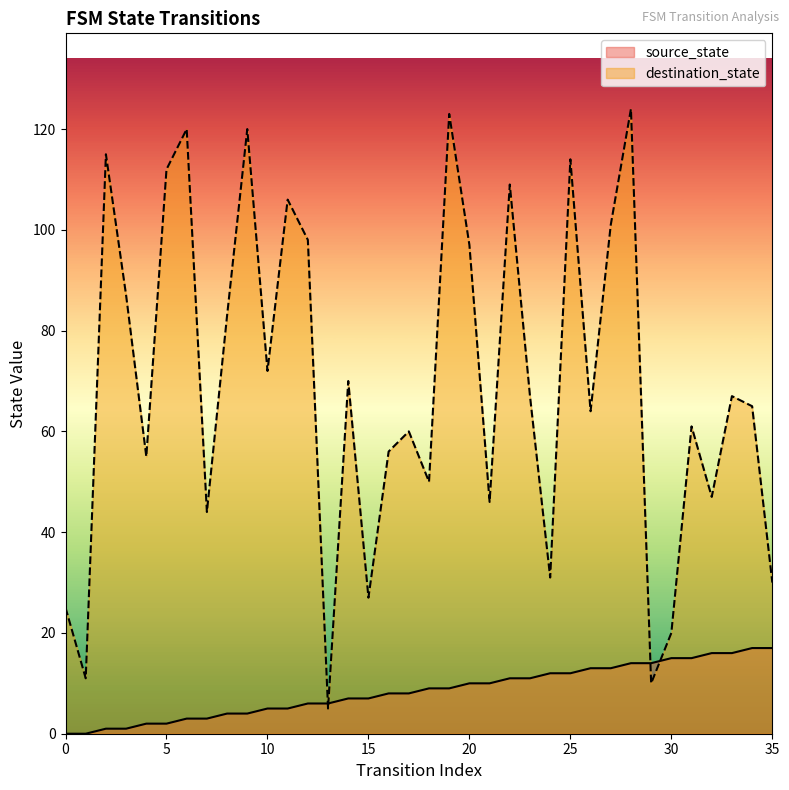

Reading left to right, what are all the values shown in this chart?

source_state: 0=0	1=0	2=1	3=1	4=2	5=2	6=3	7=3	8=4	9=4	10=5	11=5	12=6	13=6	14=7	15=7	16=8	17=8	18=9	19=9	20=10	21=10	22=11	23=11	24=12	25=12	26=13	27=13	28=14	29=14	30=15	31=15	32=16	33=16	34=17	35=17
destination_state: 0=25	1=11	2=115	3=87	4=55	5=112	6=120	7=44	8=83	9=120	10=72	11=106	12=98	13=5	14=70	15=27	16=56	17=60	18=50	19=123	20=97	21=46	22=109	23=67	24=31	25=114	26=64	27=101	28=124	29=10	30=20	31=61	32=47	33=67	34=65	35=30